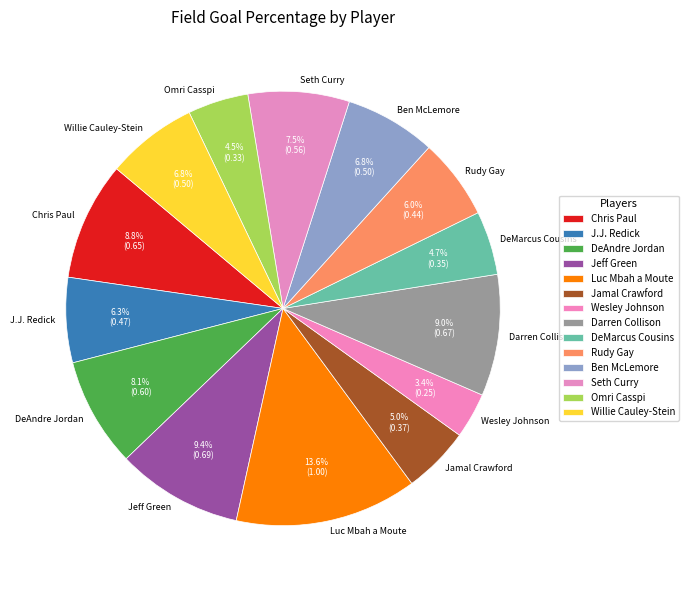

How many slices are in this pie chart?

14